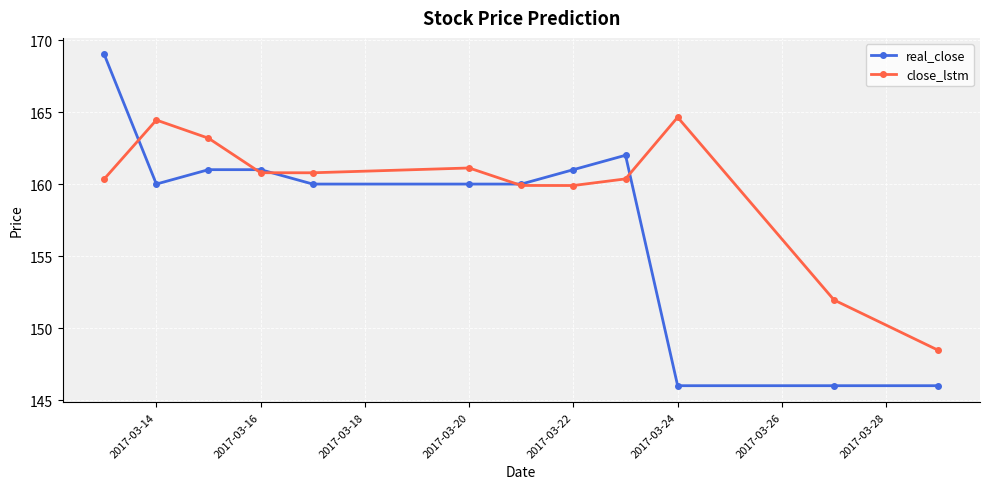

How many categories are shown in the chart?

12